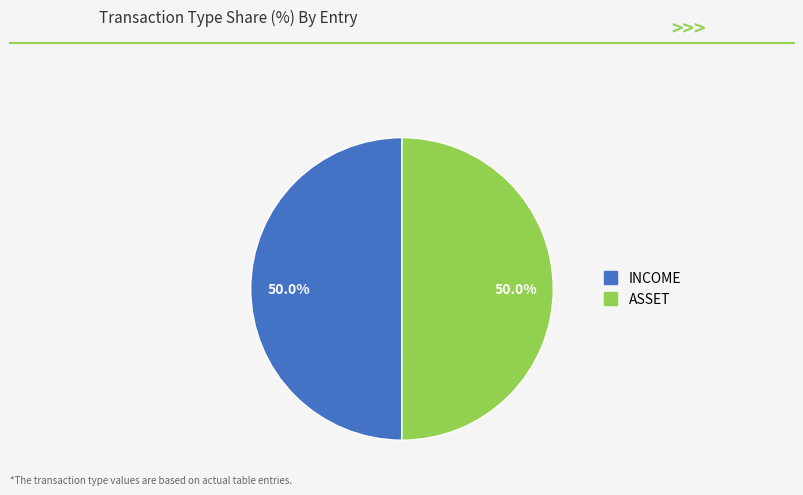

To the nearest percent, what percentage of the pie is INCOME?

50%